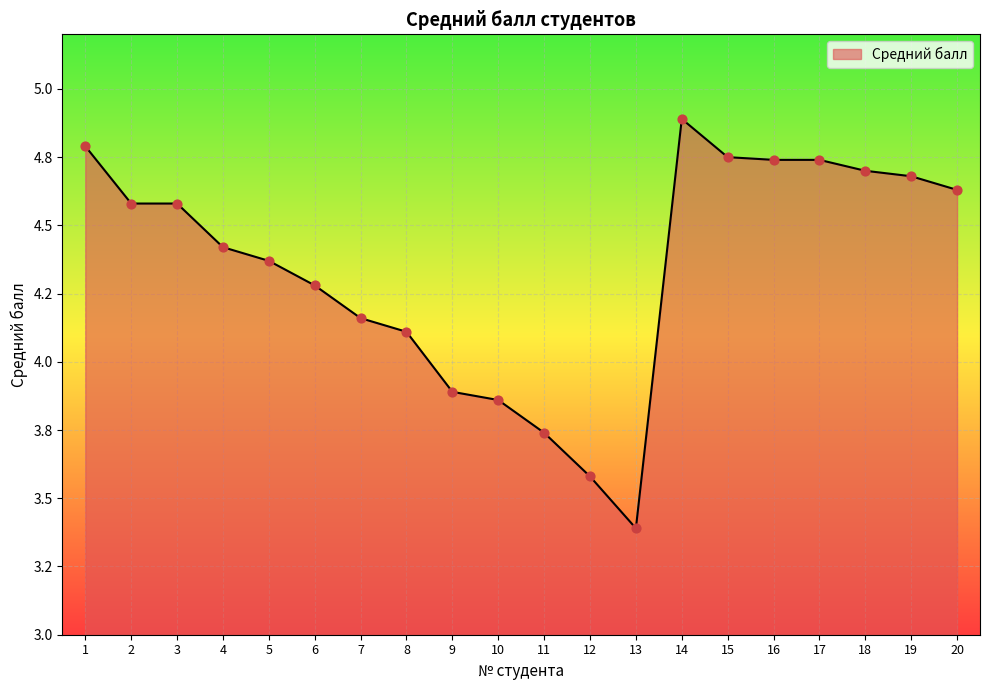

What is the change in value from 8 to 16?

+0.6